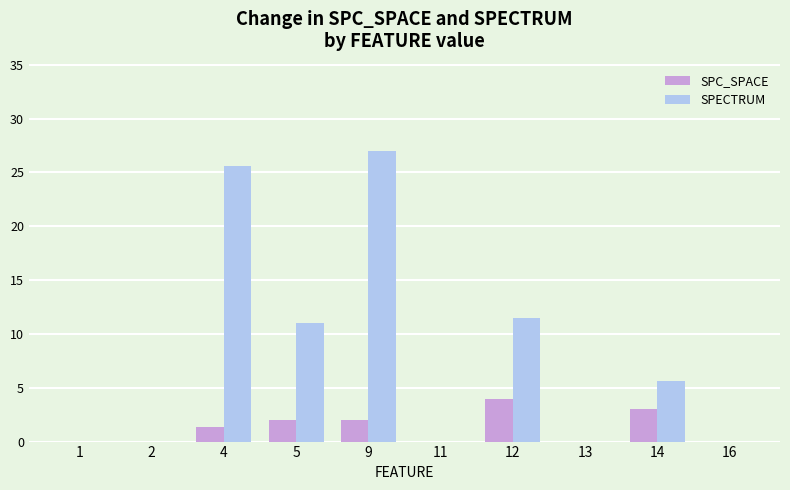

What are all the series names shown in the legend?

SPC_SPACE, SPECTRUM